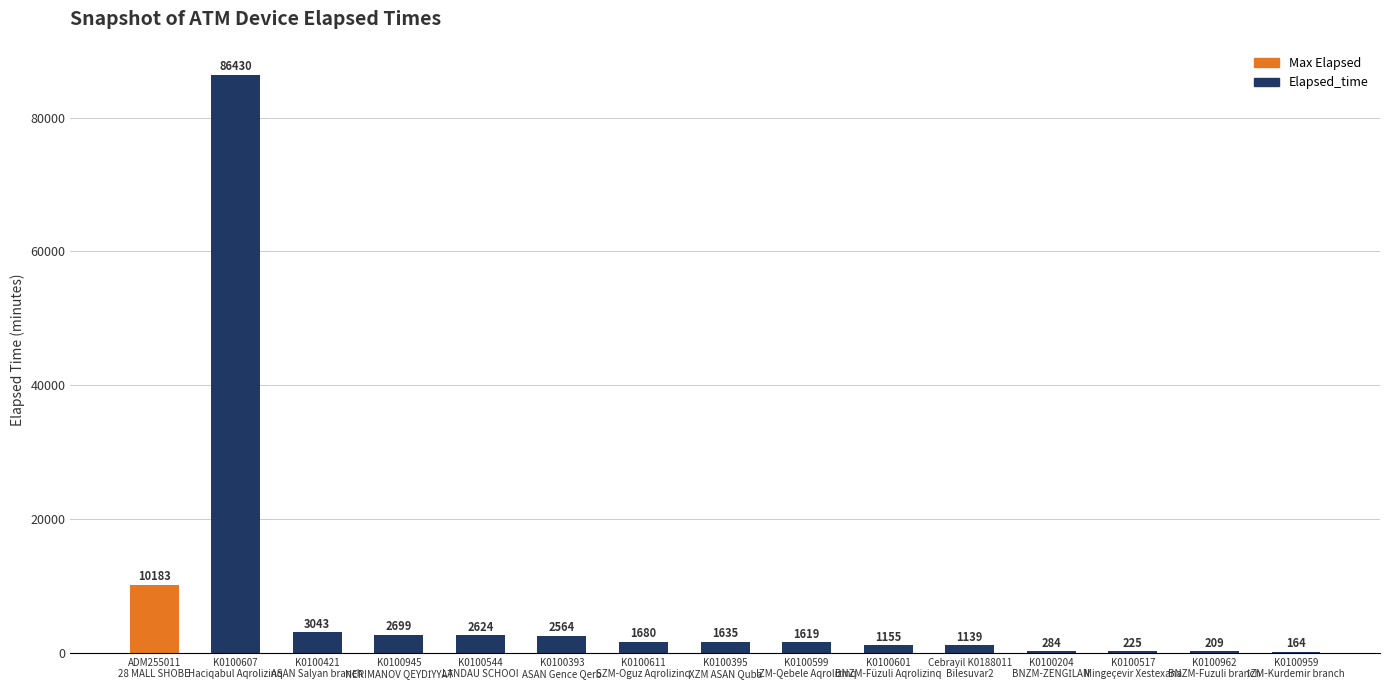

What is the sum of the values at K0100601
BNZM-Füzuli Aqrolizinq and K0100607
Haciqabul Aqrolizinq?

87585